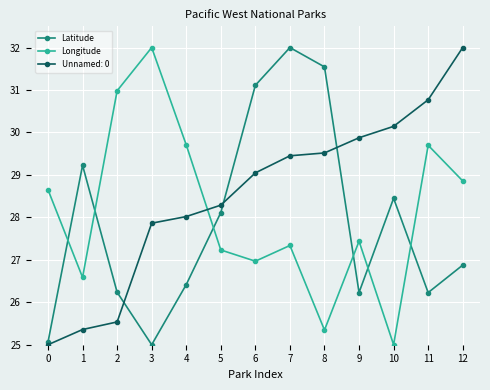

What is the spread (max minus min) of values at 10?

5.1